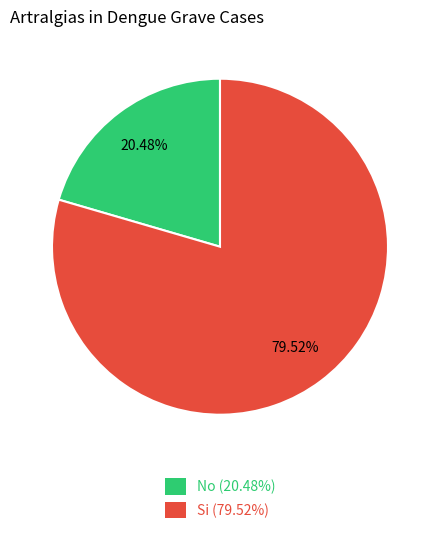

To the nearest percent, what is the difference between the largest and smallest slice percentages?

59%